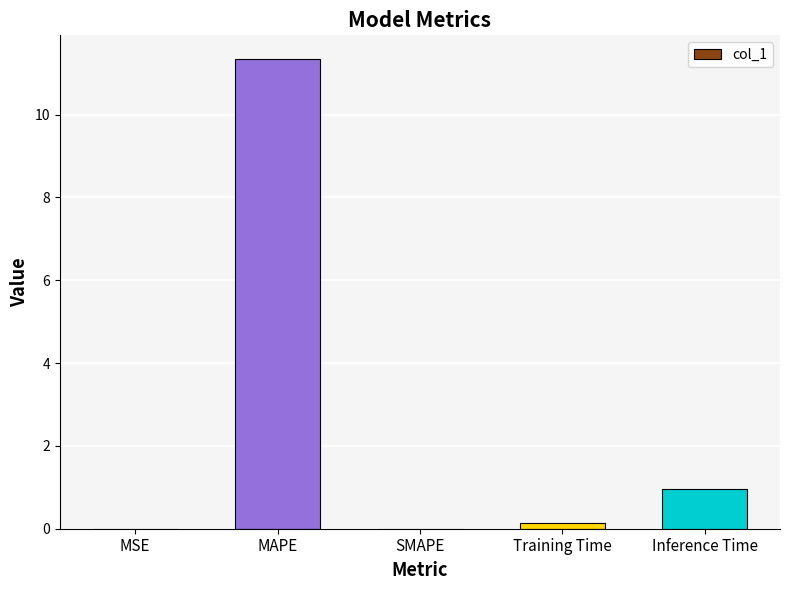

What is the change in value from MAPE to Training Time?

-11.2